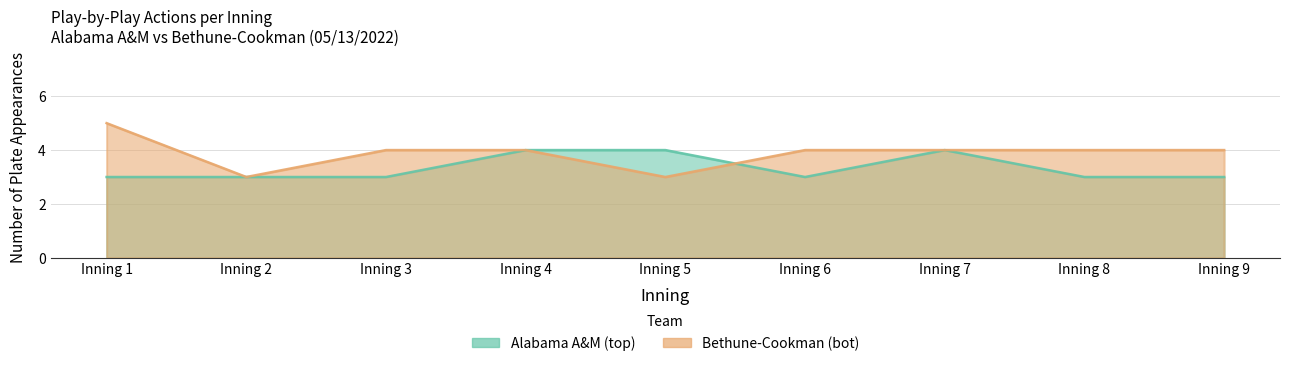

Where does the Bethune-Cookman (bot) series first go above 4?

Inning 1